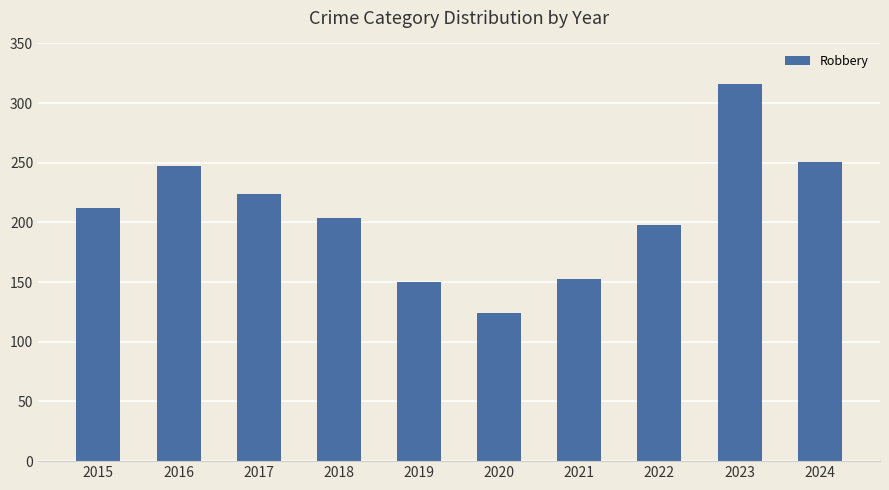

At which category does the chart reach its peak across all series?

2023